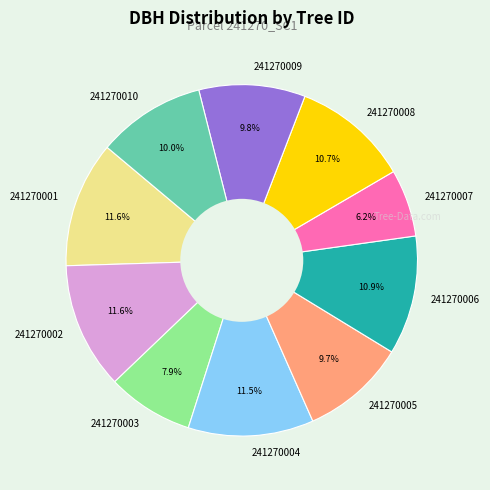

What is the smallest slice in the pie chart?

241270007